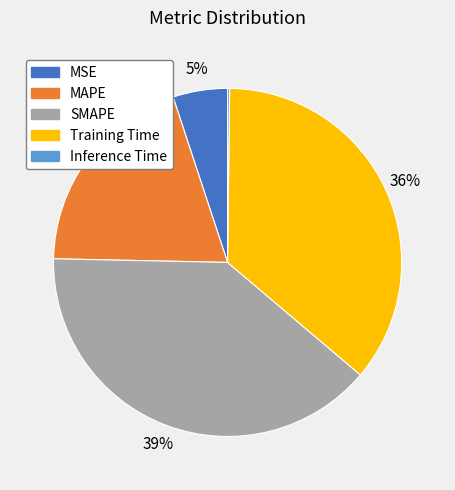

What is the largest slice in the pie chart?

SMAPE